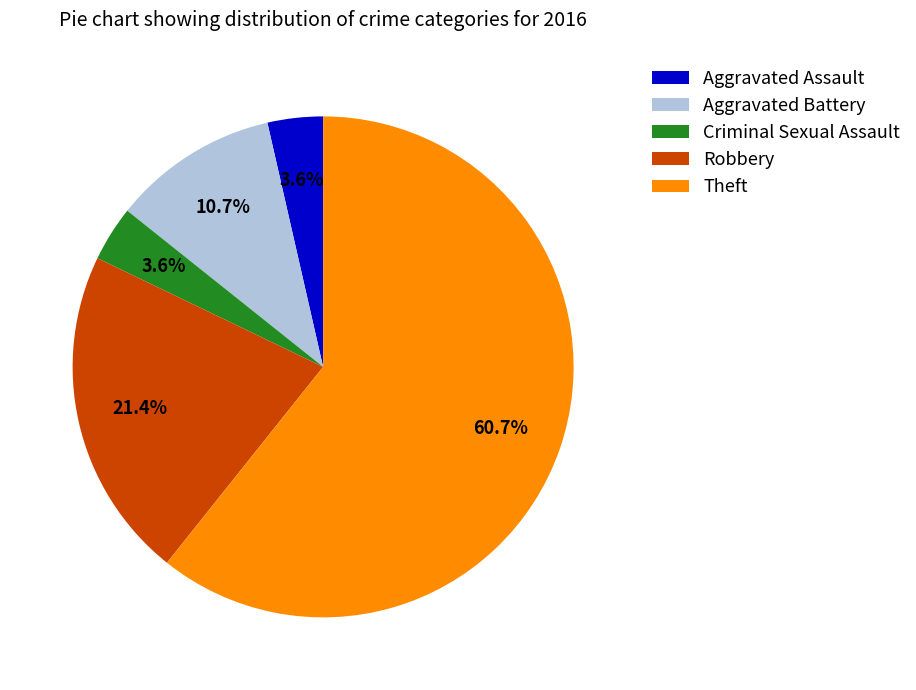

To the nearest percent, what portion does Aggravated Assault represent?

4%